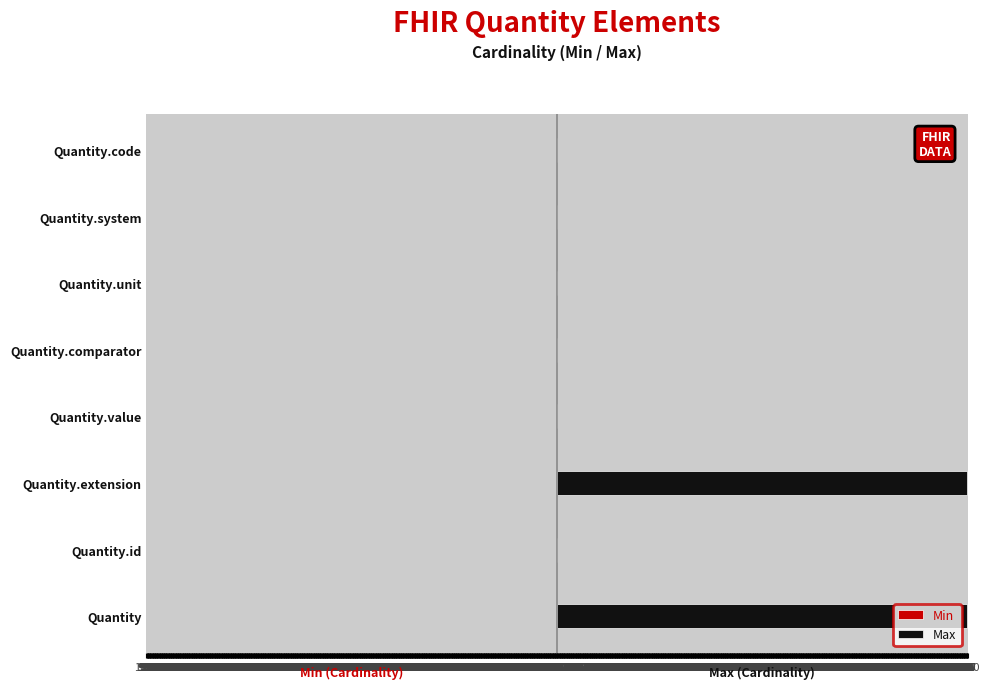

Which series has the largest total across all categories?

Max